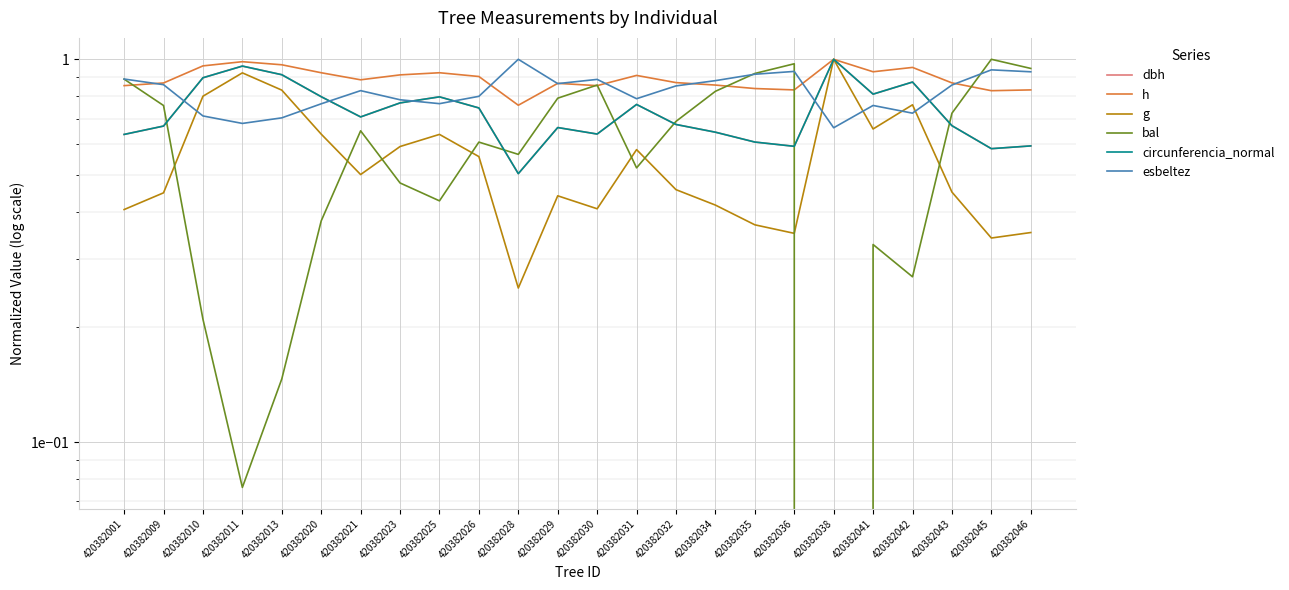

True or false: bal has a value of 0.2 at 420382021.

False